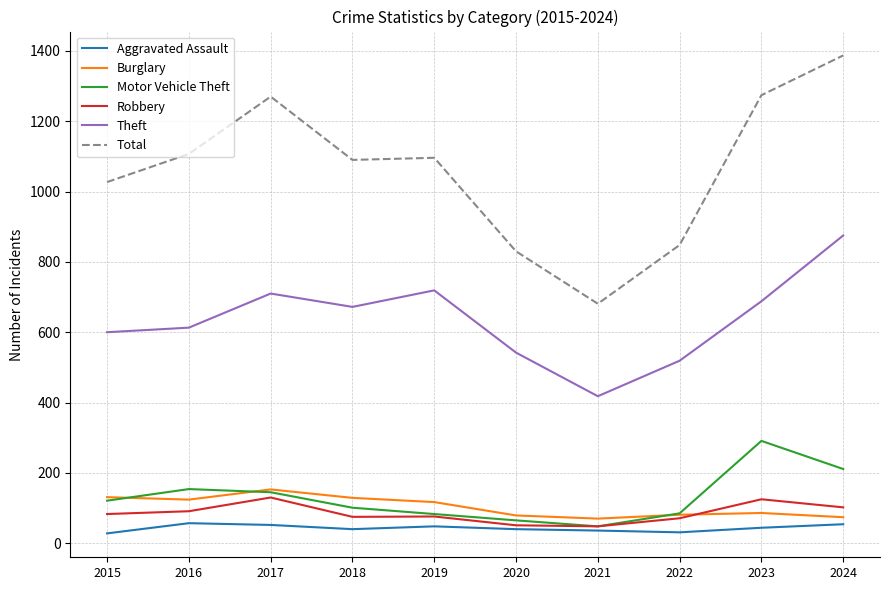

What is the total value across all series at 2017?

2460